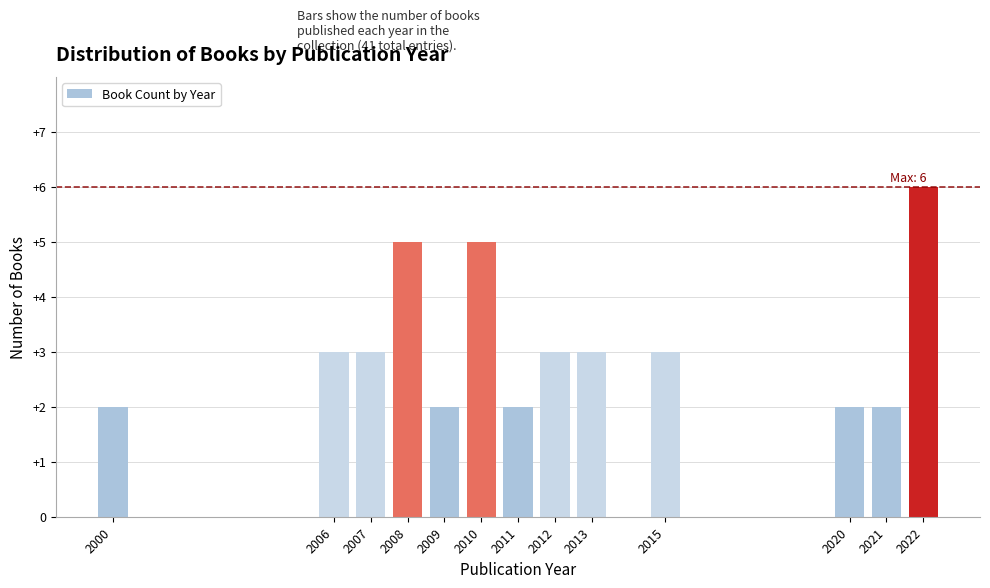

Reading left to right, transcribe all the data shown in this chart.

2000=2	2006=3	2007=3	2008=5	2009=2	2010=5	2011=2	2012=3	2013=3	2015=3	2020=2	2021=2	2022=6